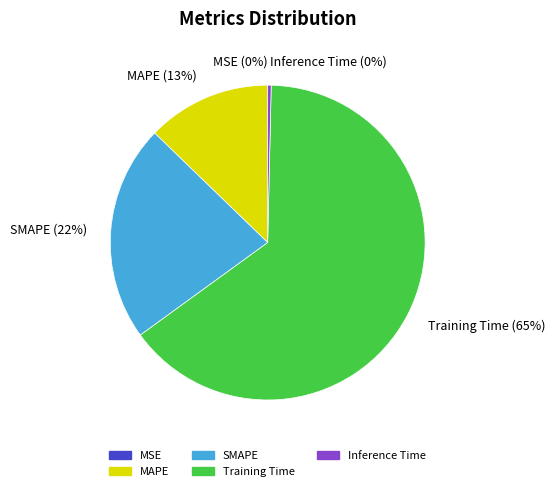

Which has a higher value, Training Time or MAPE?

Training Time